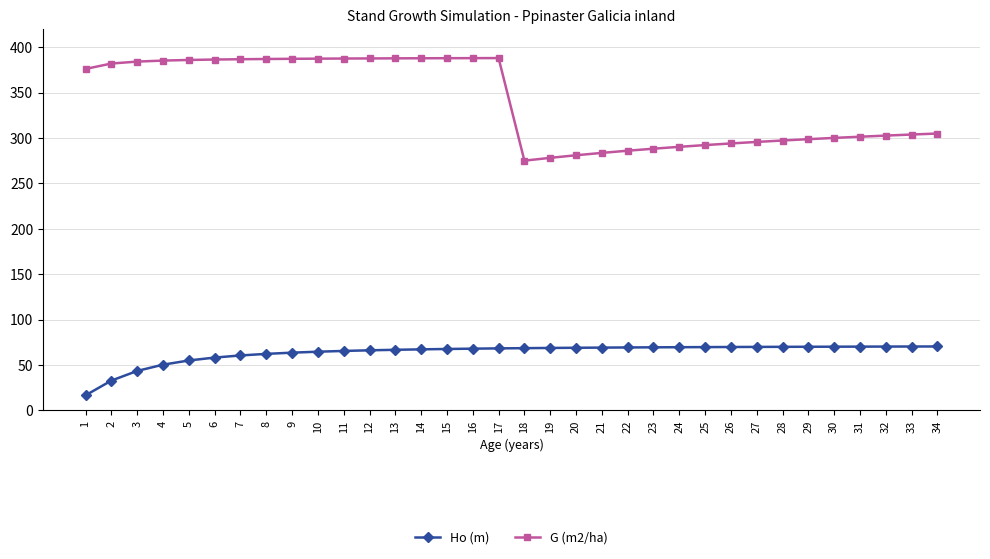

True or false: G (m2/ha) has more than 0 points higher than both neighbors.

True